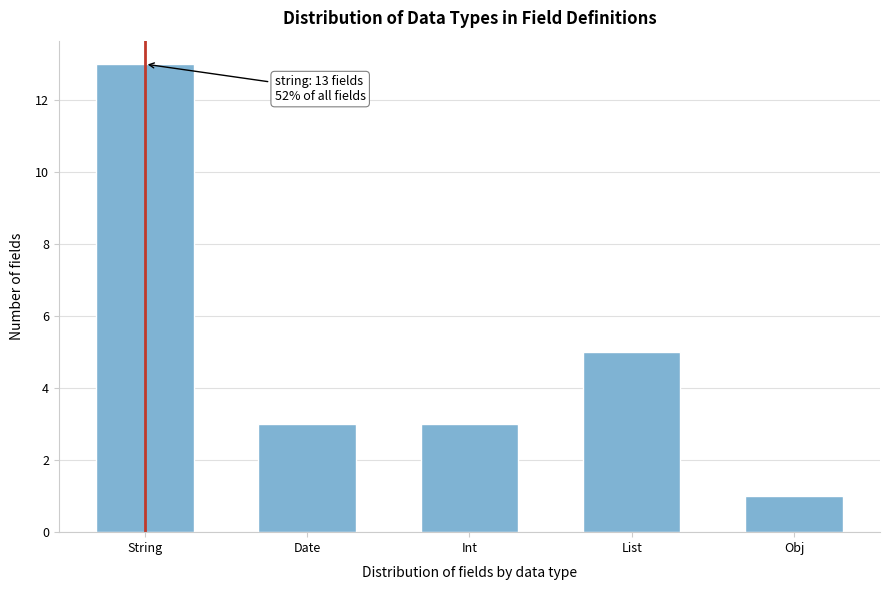

Reading left to right, list all the values displayed in this chart.

String=13	Date=3	Int=3	List=5	Obj=1